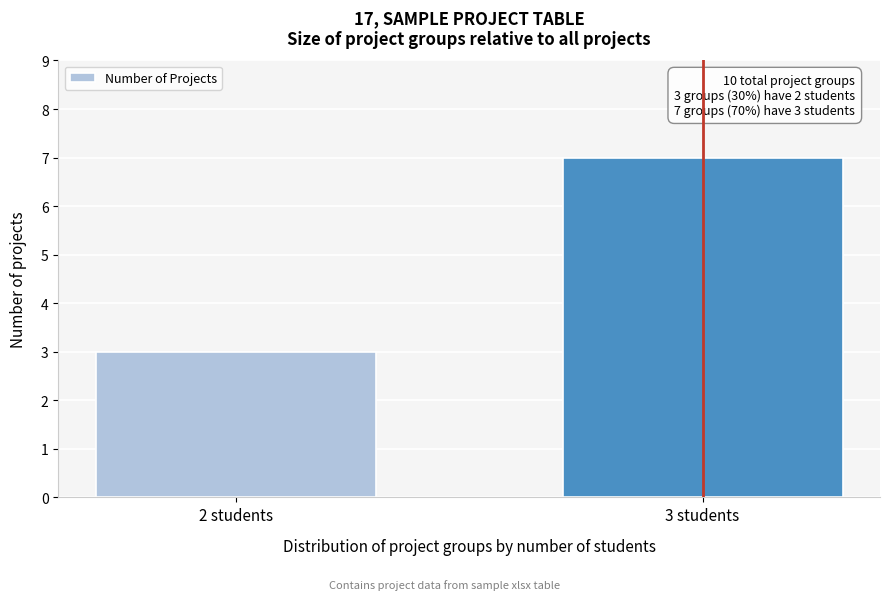

Reading right to left, transcribe all the data shown in this chart.

7	3